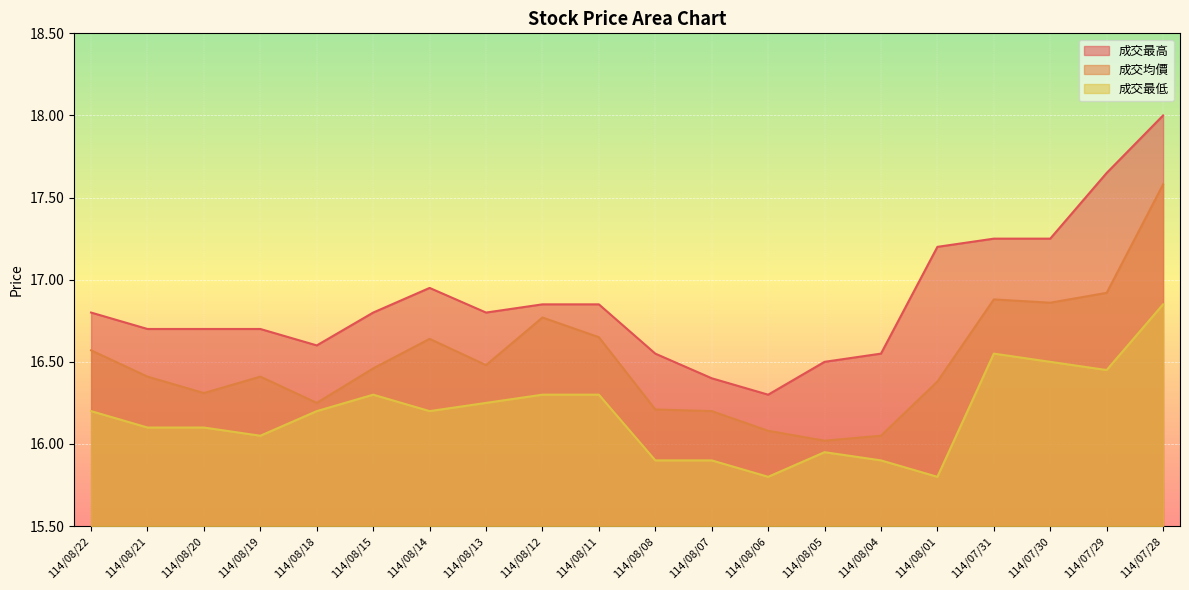

At which category is the sum across all series the highest?

114/07/28